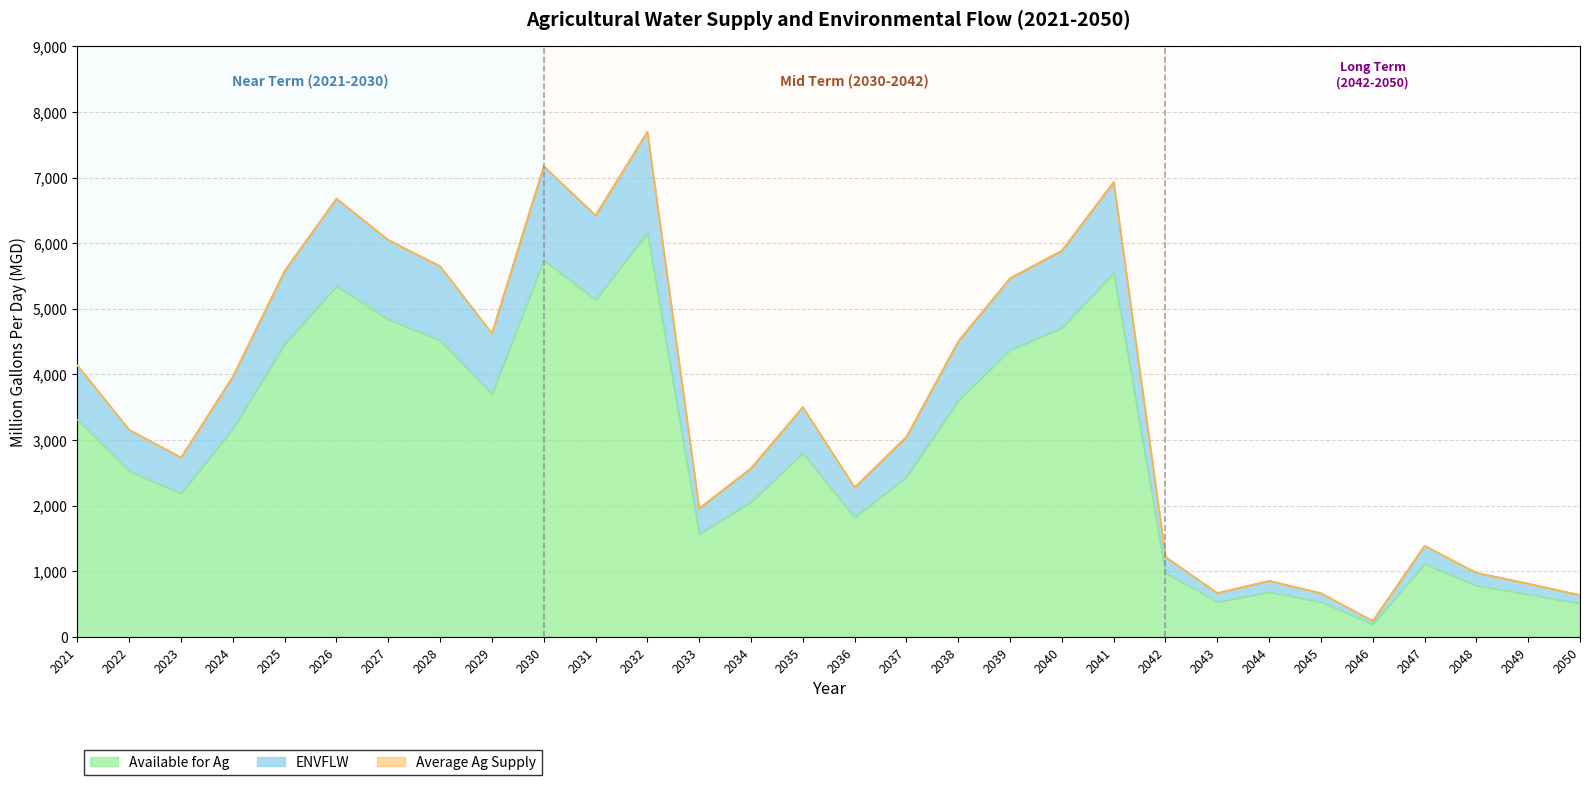

What is the total value across all series at 2037?

3048.3